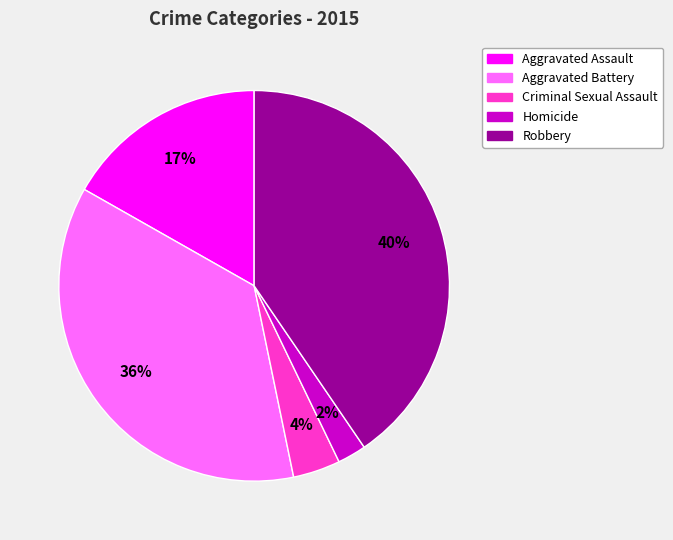

Which slice is the largest?

Robbery